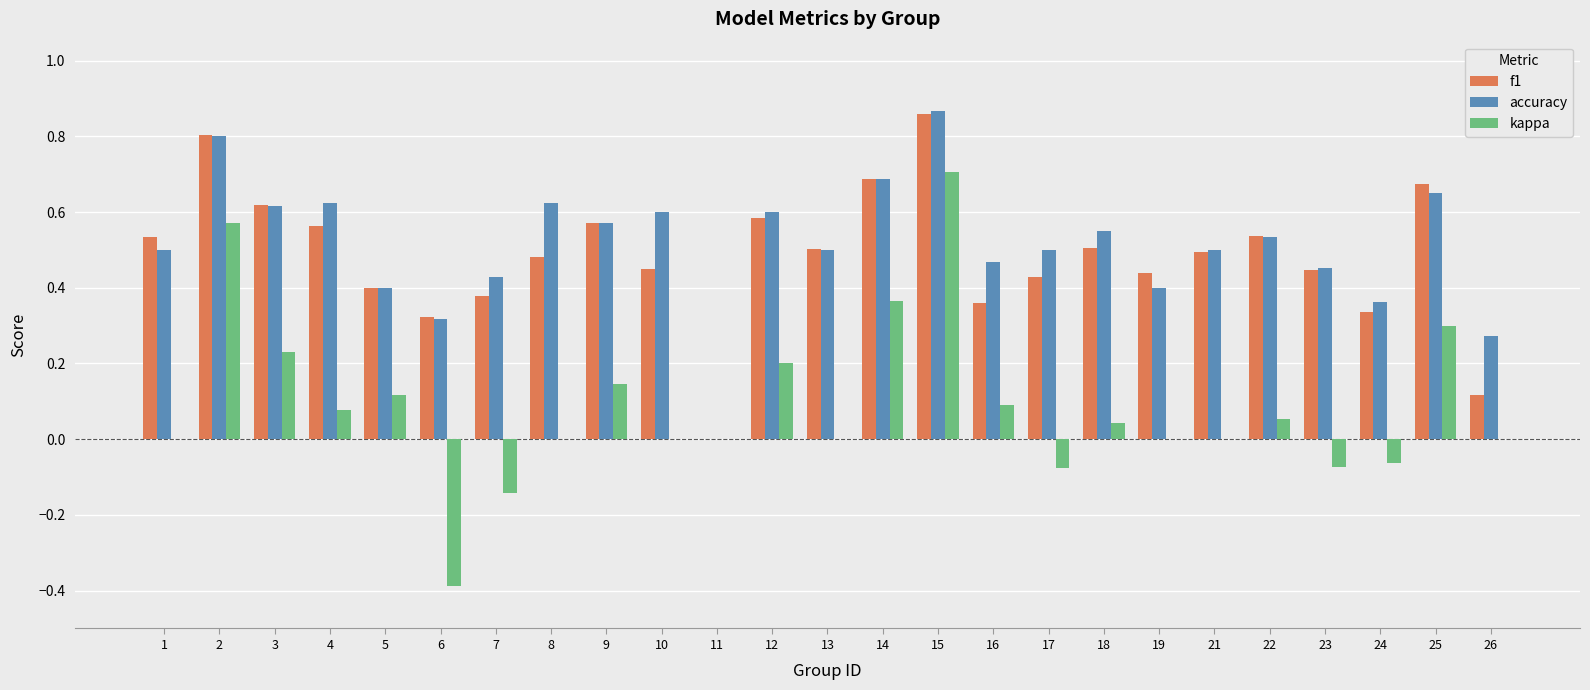

The value of f1 at 1 is 0.2. True or false?

False